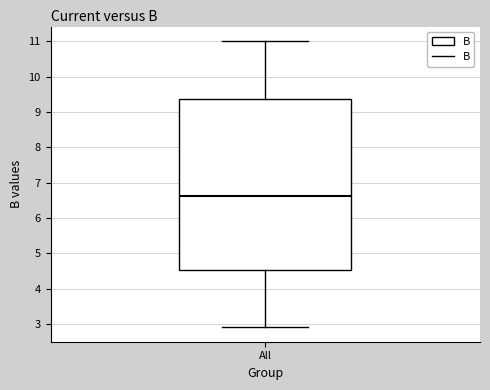

Transcribe this box plot: give where the median line is, the range the box spans, and where the two whiskers end, as read against the y-axis. The values are not printed on the chart, so give them approximately, as read against the axis.

median 6.6, box 4.5 to 9.4, whiskers 2.9 to 11.0